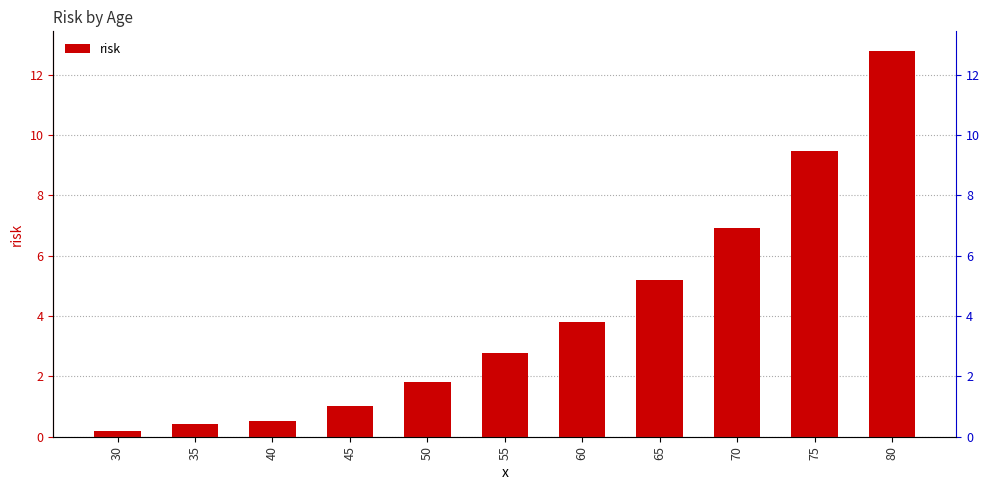

Where does the data first go above 2?

55